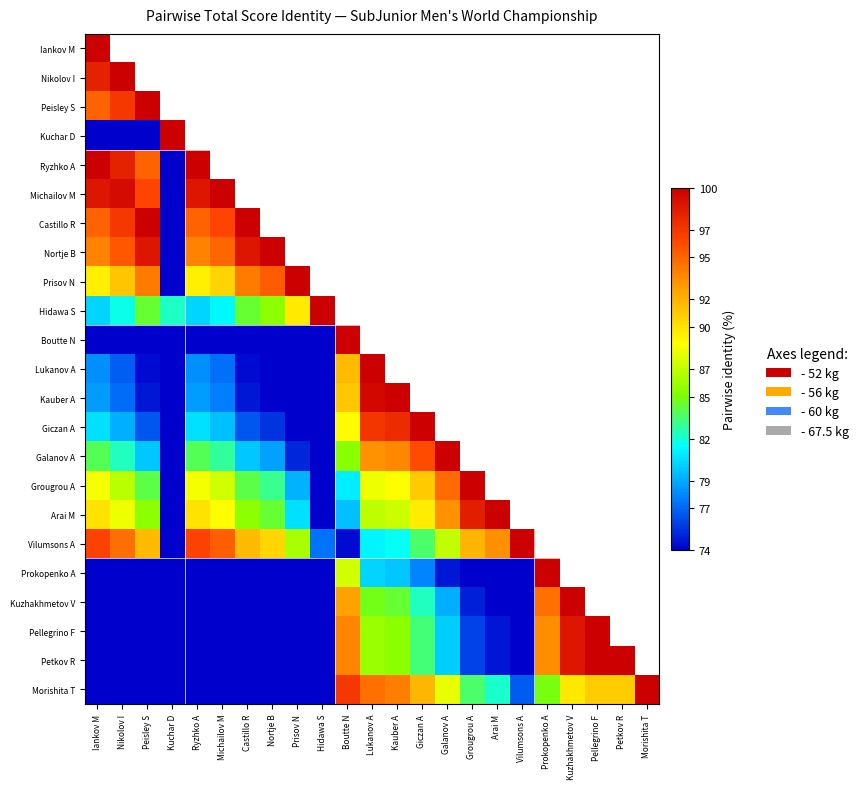

Is the value of Kuchar D at Castillo R greater than the value of Morishita T at Petkov R?

No